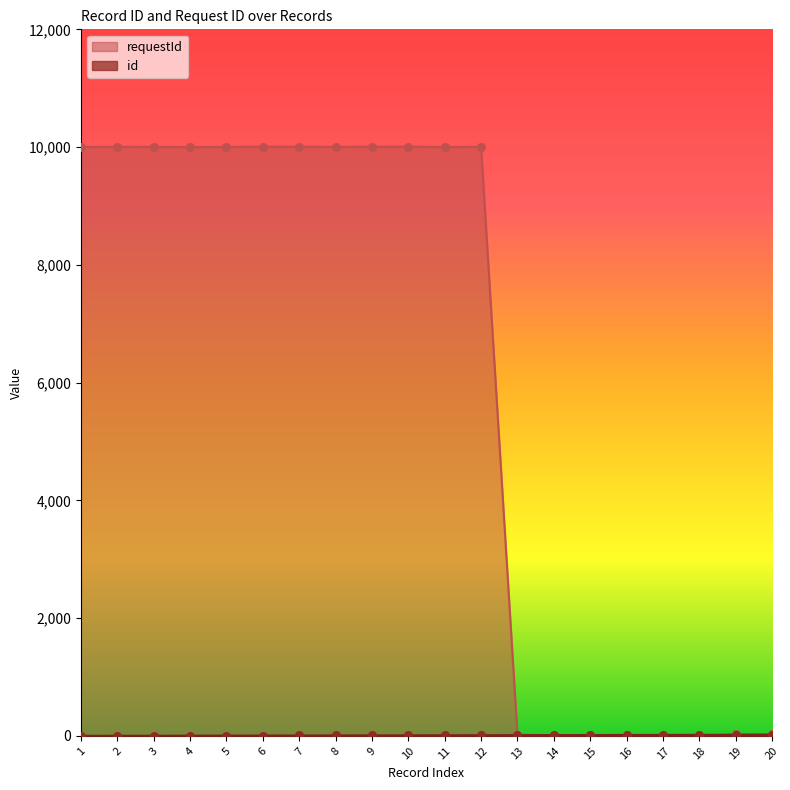

Which series reaches the maximum Y coordinate?

requestId